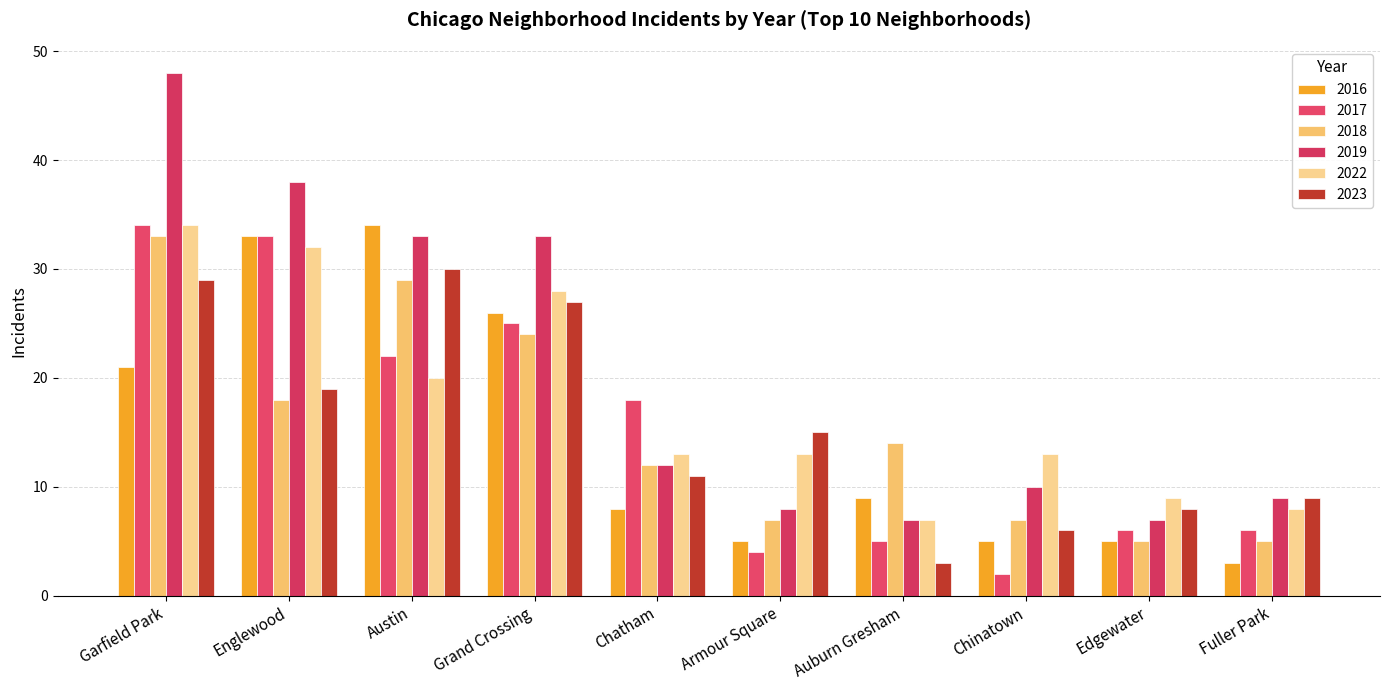

What is the average value of the 2022 series?

18